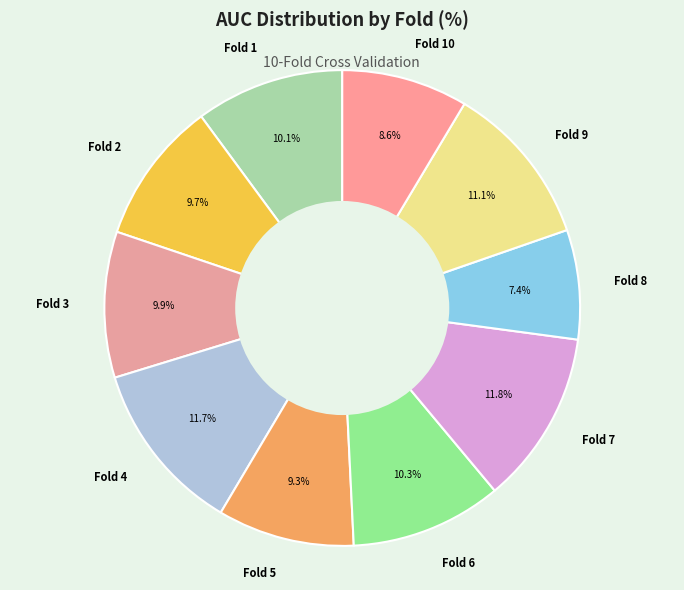

To the nearest percent, what is the difference between the largest and smallest slice percentages?

4%